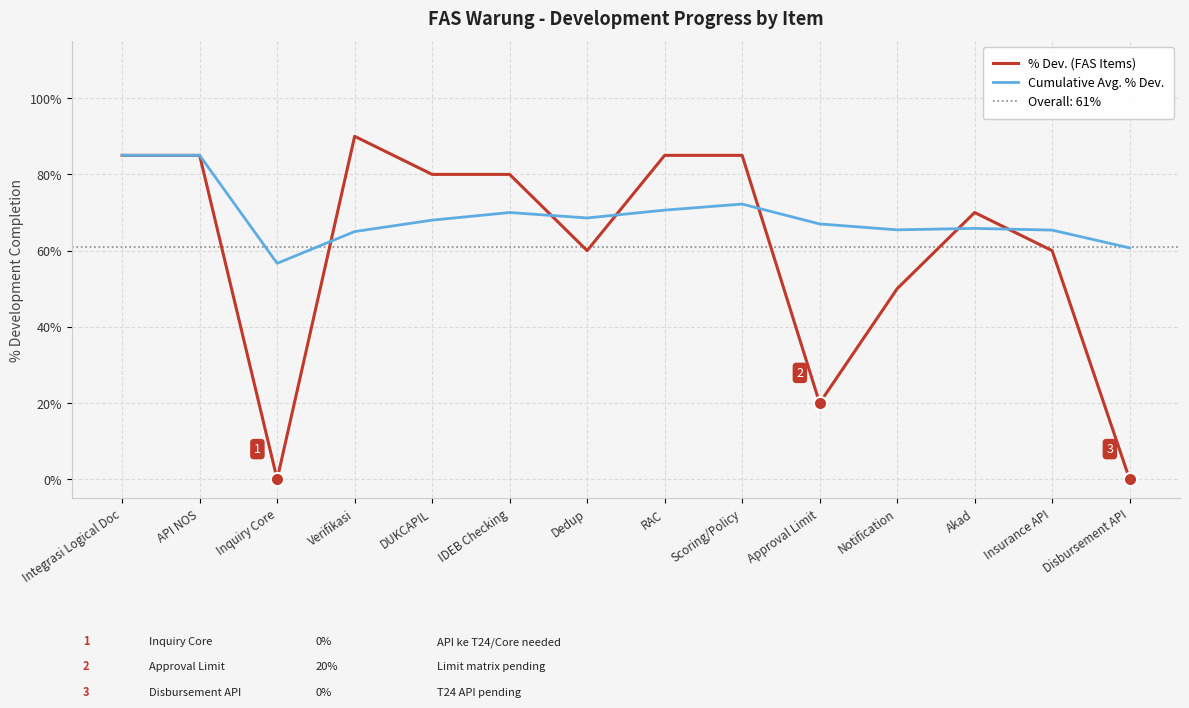

Which series contains the lowest Y value?

% Dev. (FAS Items)